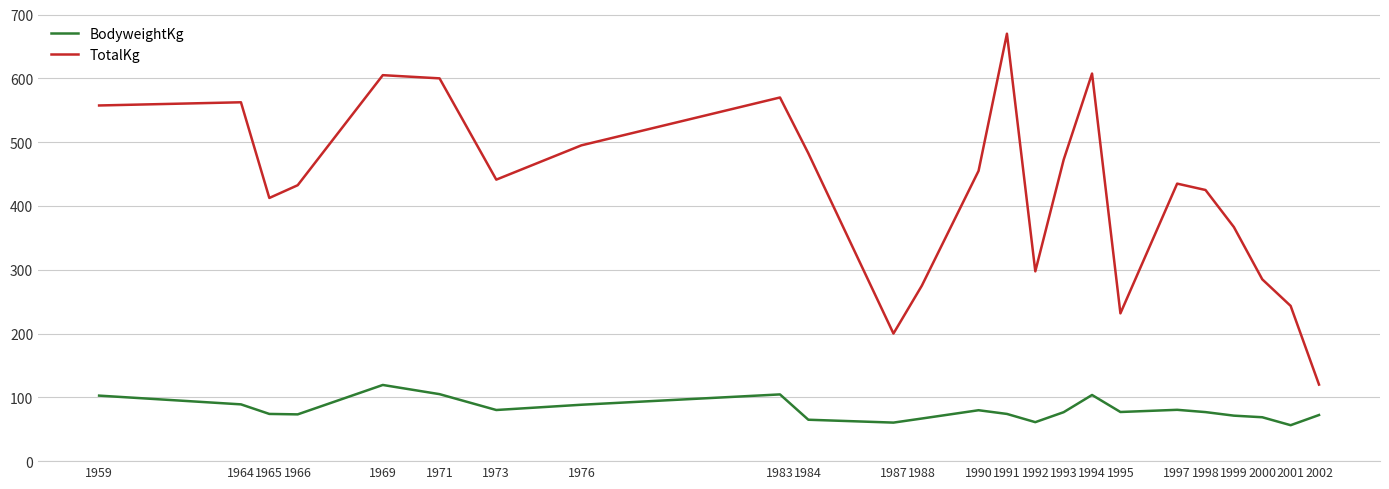

Is it true that TotalKg equals 557.5 at 1959?

True